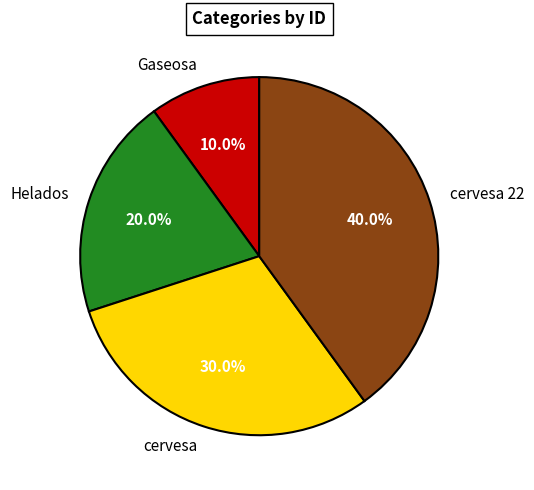

What percentage is the cervesa 22 slice, to the nearest percent?

40%